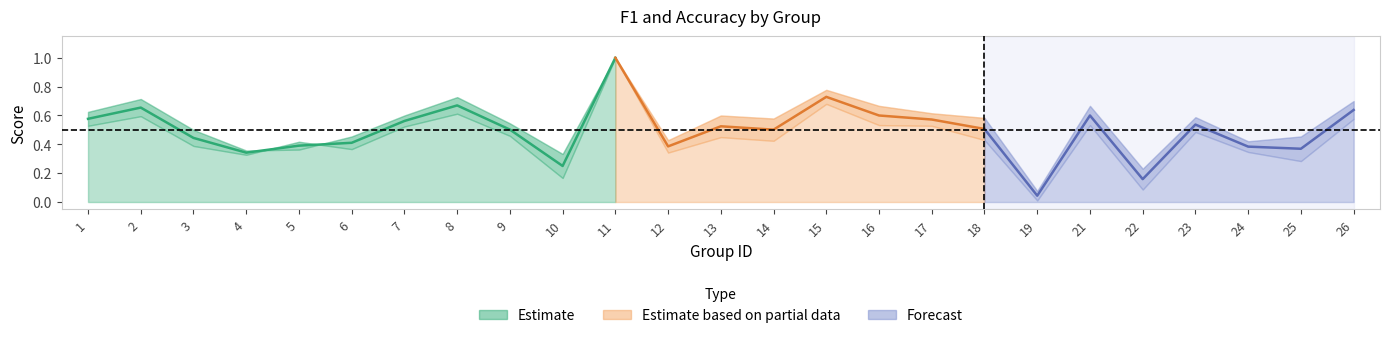

How many interior local peaks does the accuracy series have?

7